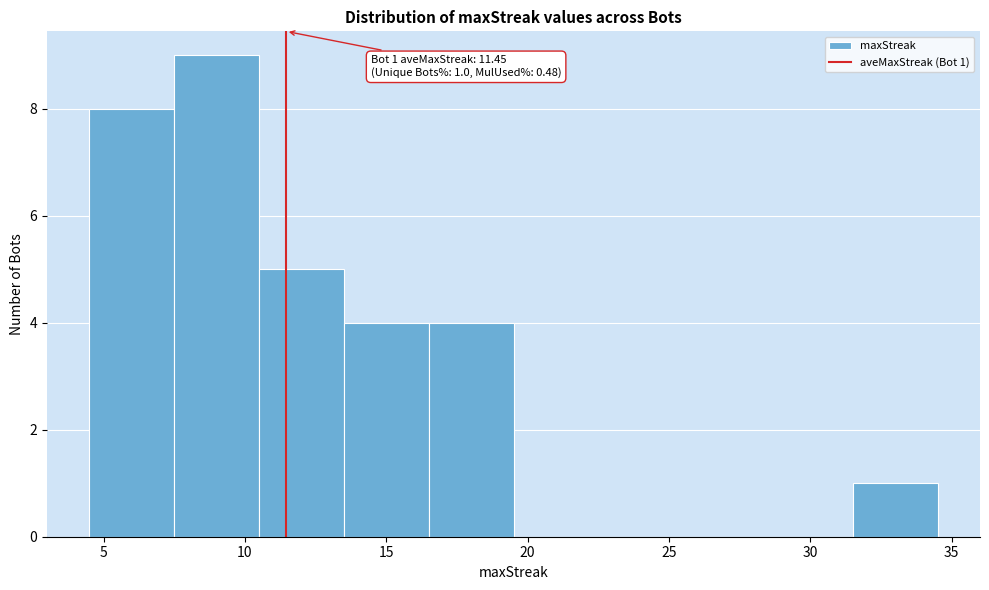

Which range on the x-axis has the tallest bar?

7.5 to 10.5